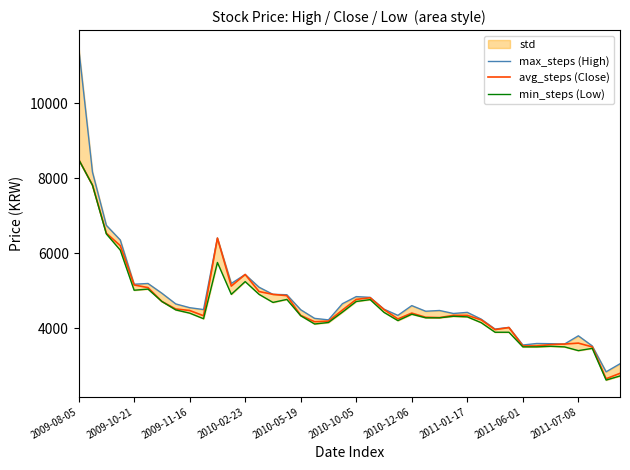

Rank the series by their average value, from highest to lowest.

max_steps (High), avg_steps (Close), min_steps (Low)